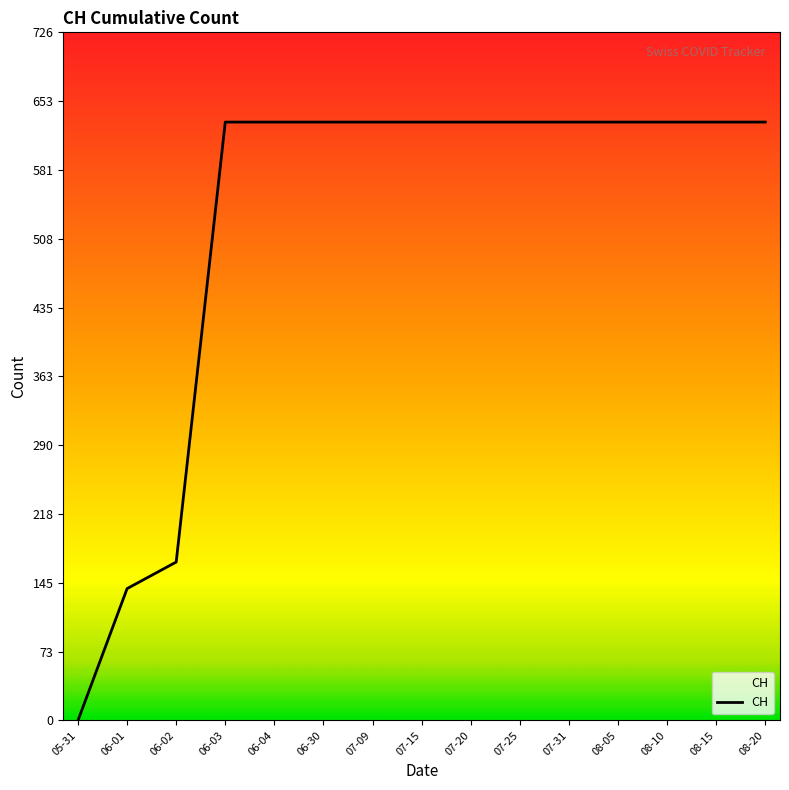

Approximately how many times larger is the value at 07-25 compared to 07-31?

1.0